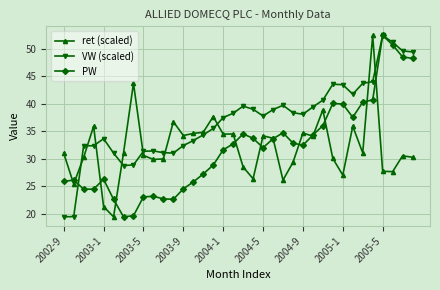

True or false: VW (scaled) has more than 1 points higher than both neighbors.

True